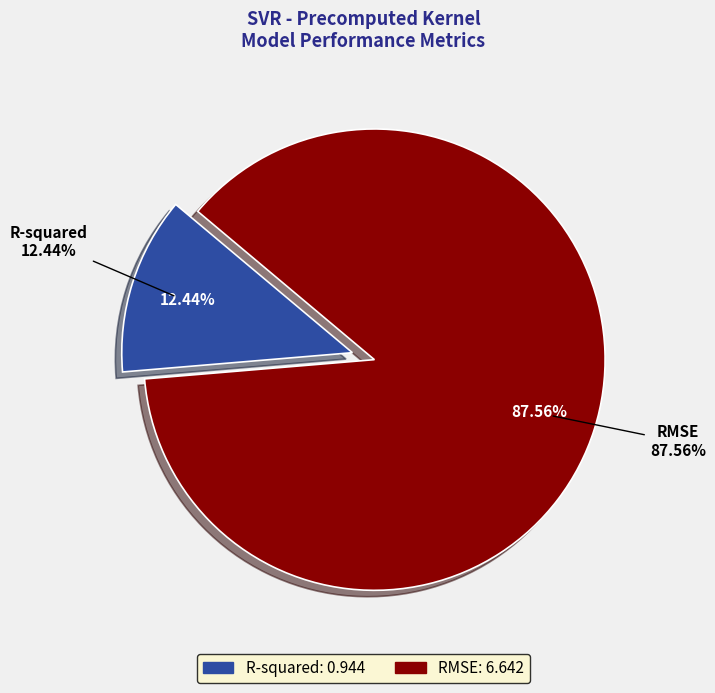

To the nearest percent, what is the difference between the R-squared and RMSE slice percentages?

75%